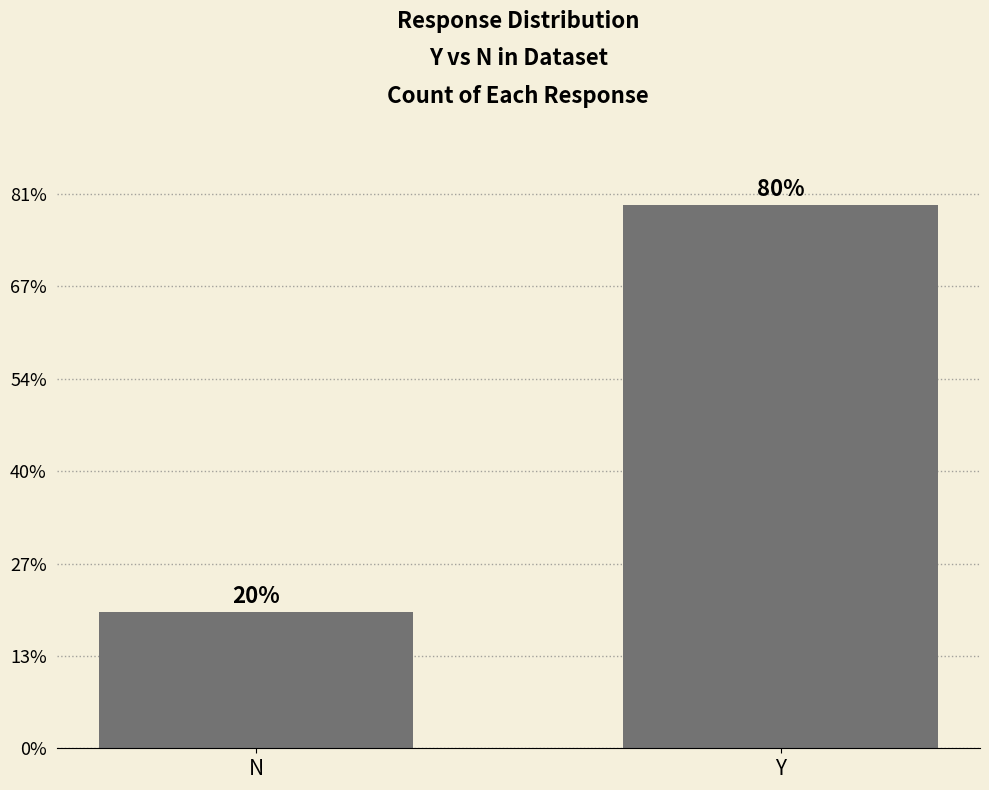

What is the ratio of the value at N to the value at Y?

0.3